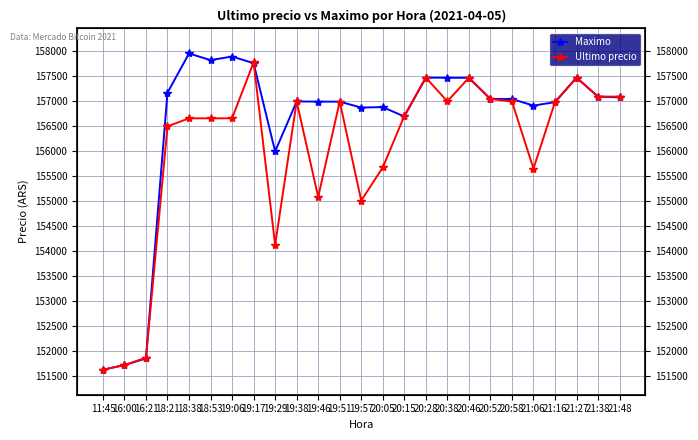

Does the chart have visible grid lines?

Yes